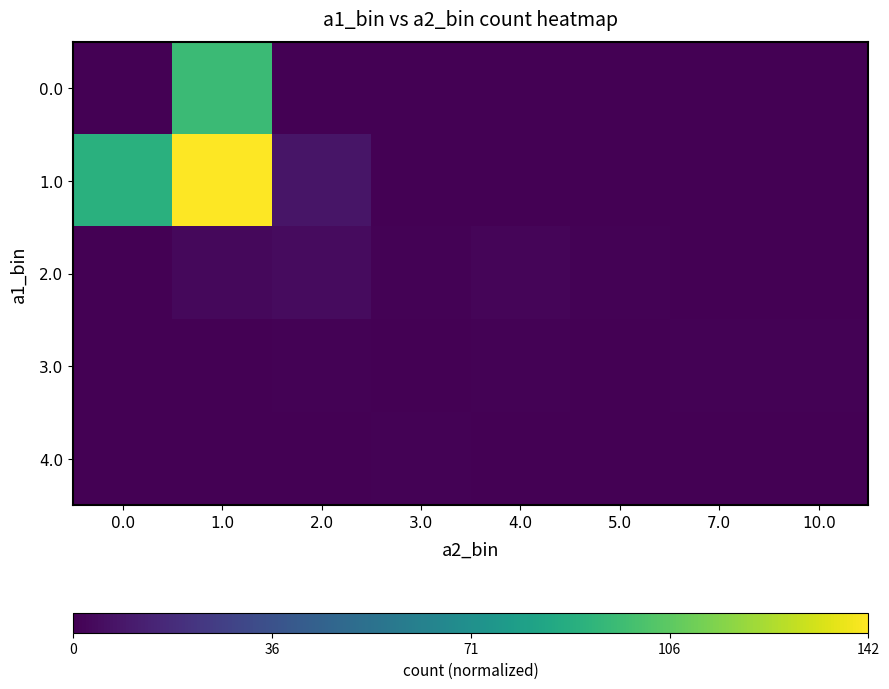

What is the total value across all series at 1.0?

1.7